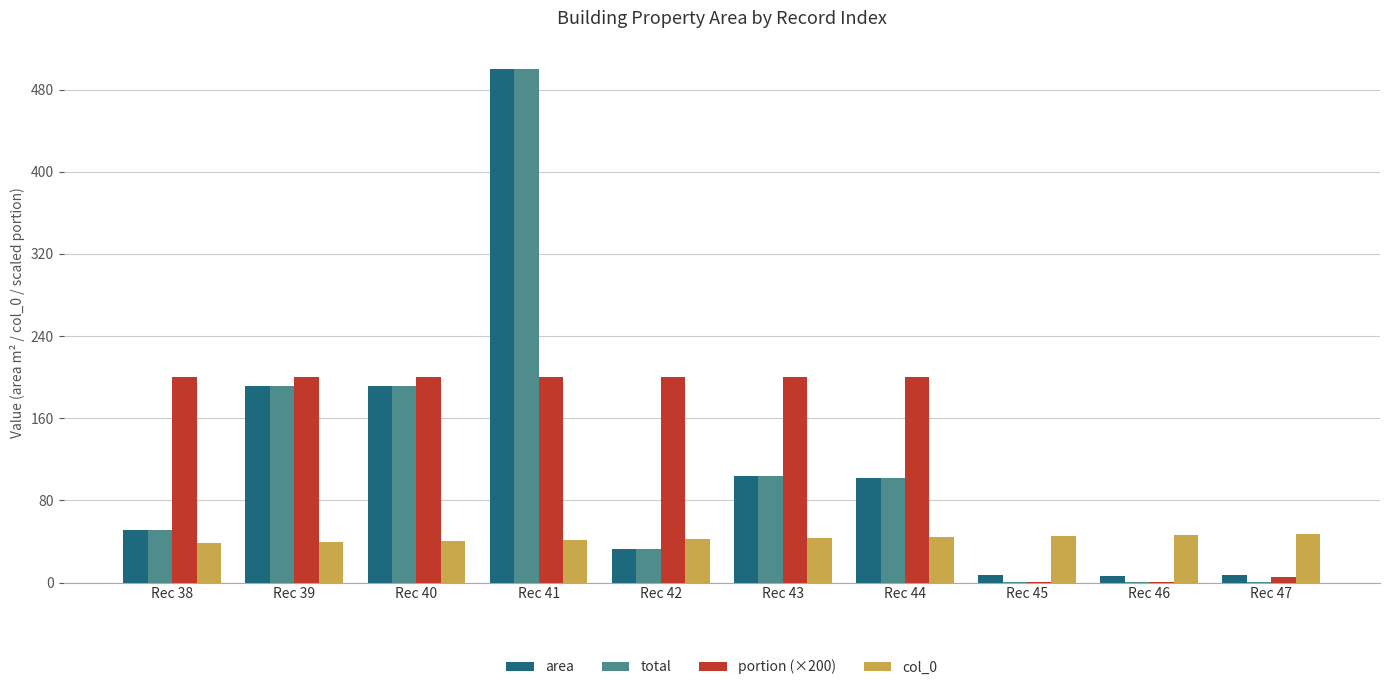

Which series has the widest spread of values?

total